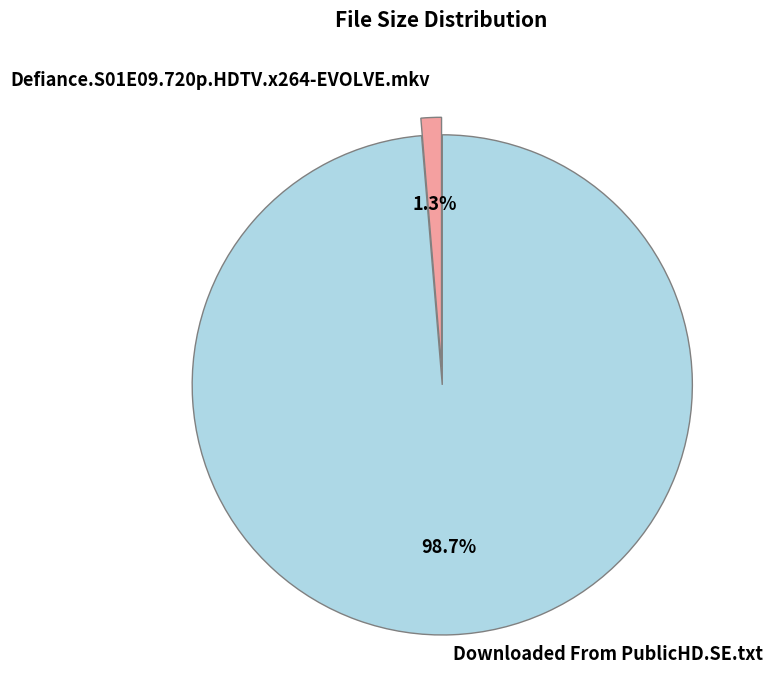

What is the largest slice in the pie chart?

Downloaded From PublicHD.SE.txt